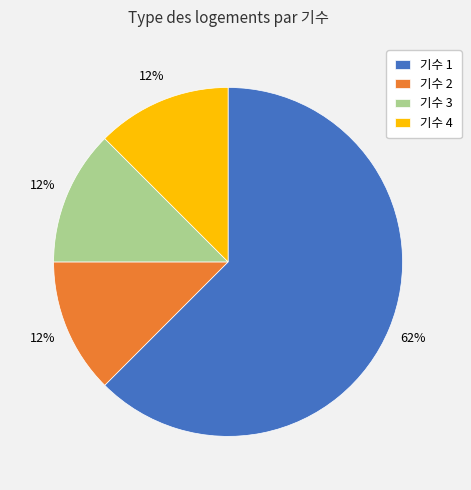

True or false: 기수 1 accounts for 49% of the total.

False